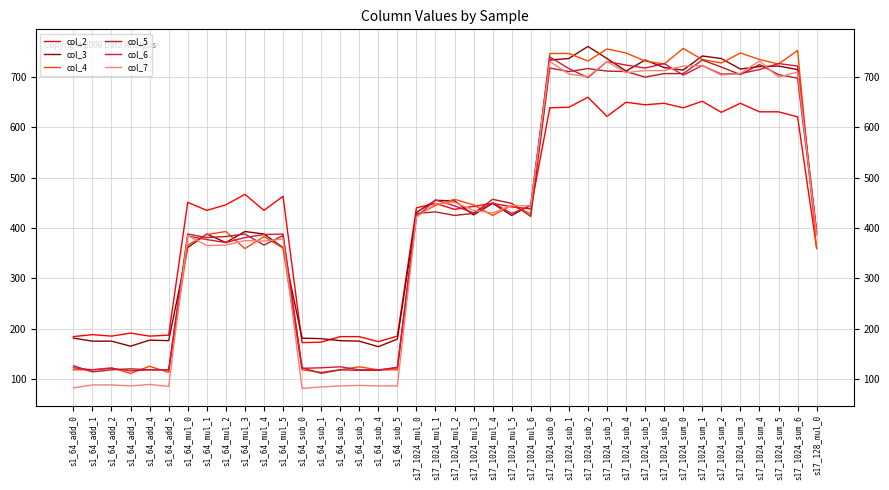

What is the maximum value for col_5?

734